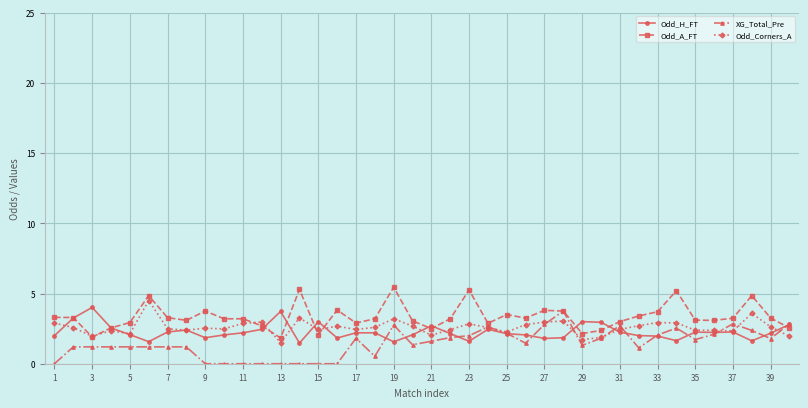

What is the maximum value shown in the chart?

5.5